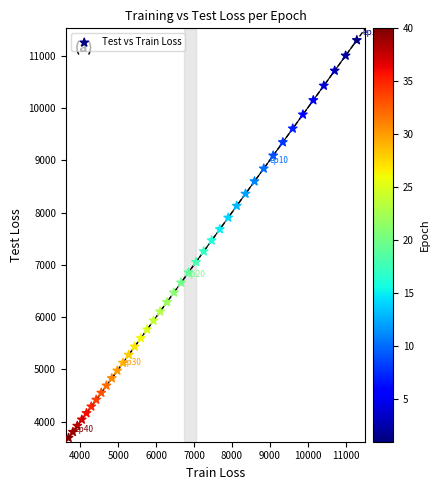

What is the range of X values (max minus min)?

7602.6